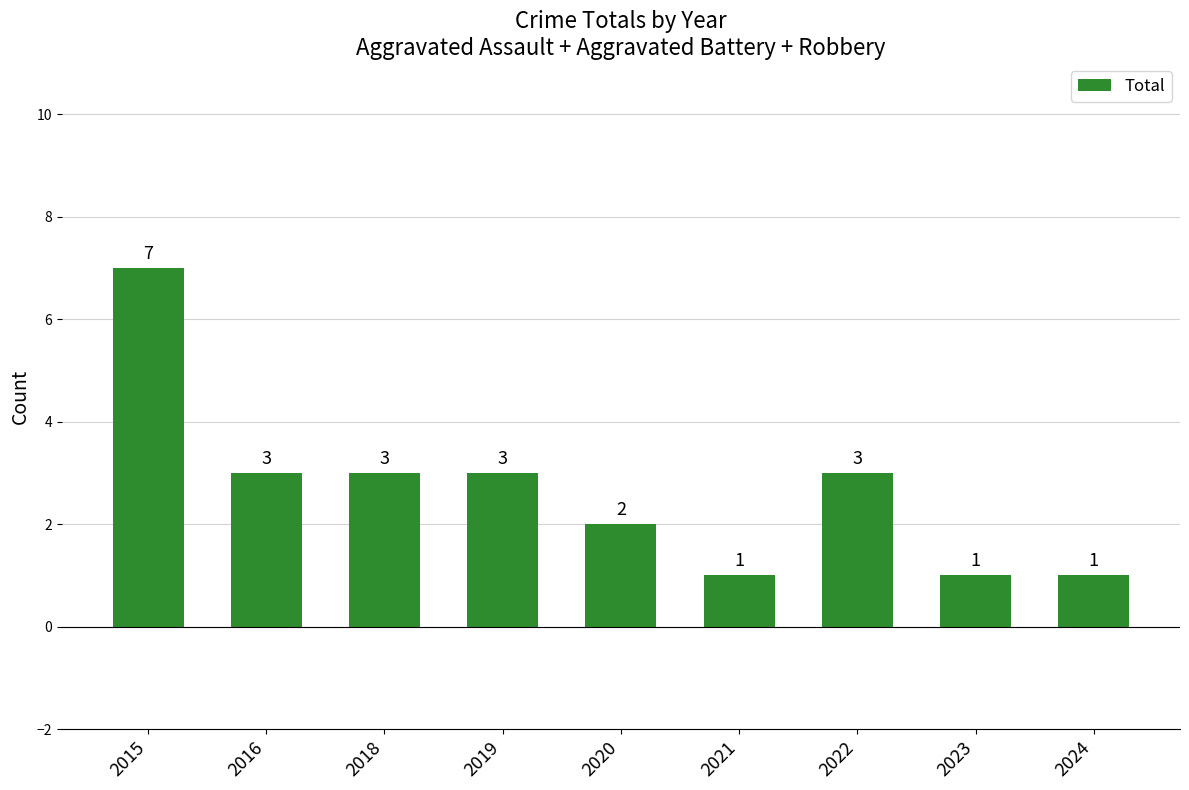

The chart shows a value of 3 at 2019. True or false?

True